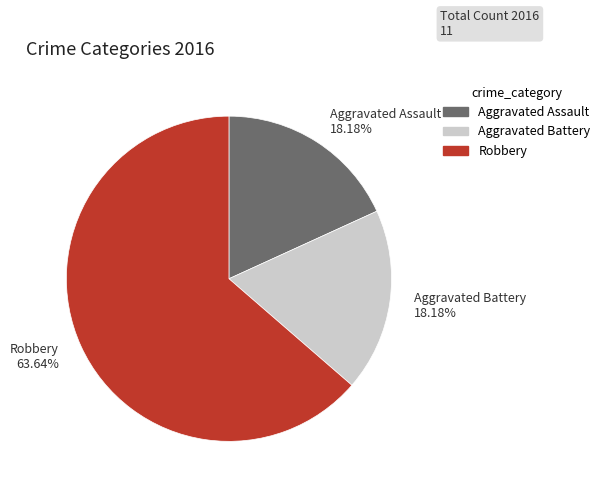

Is there any slice that represents more than half of the pie?

Yes